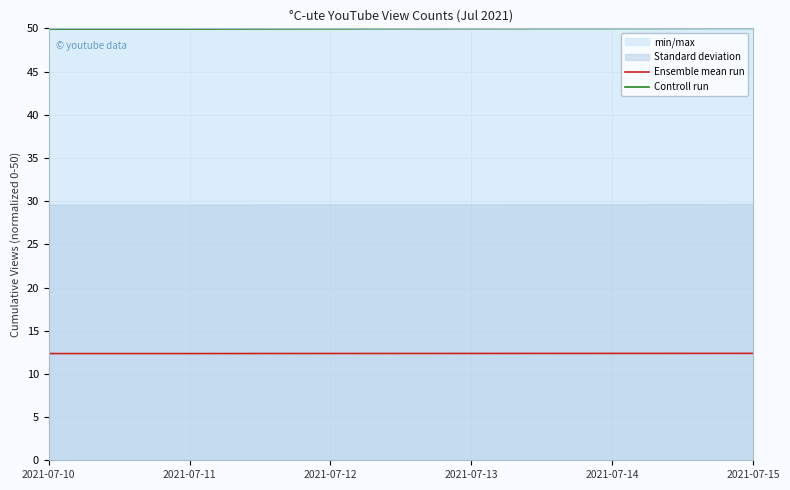

What is the smallest value displayed?

12.4